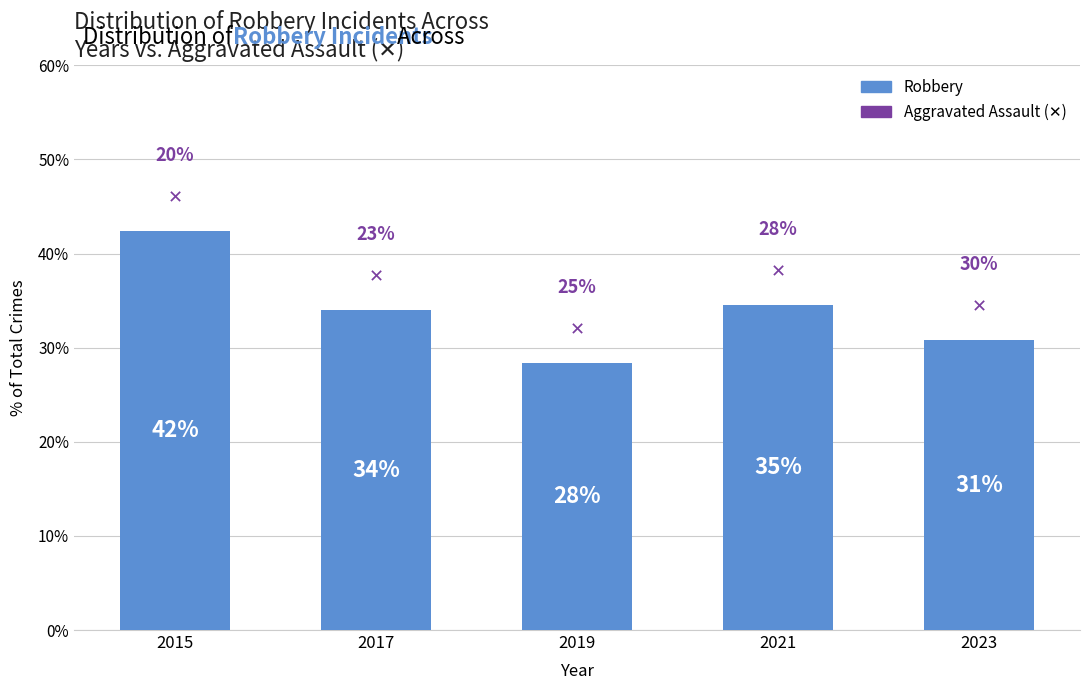

The chart shows a value of 57.8 at 2021. True or false?

False